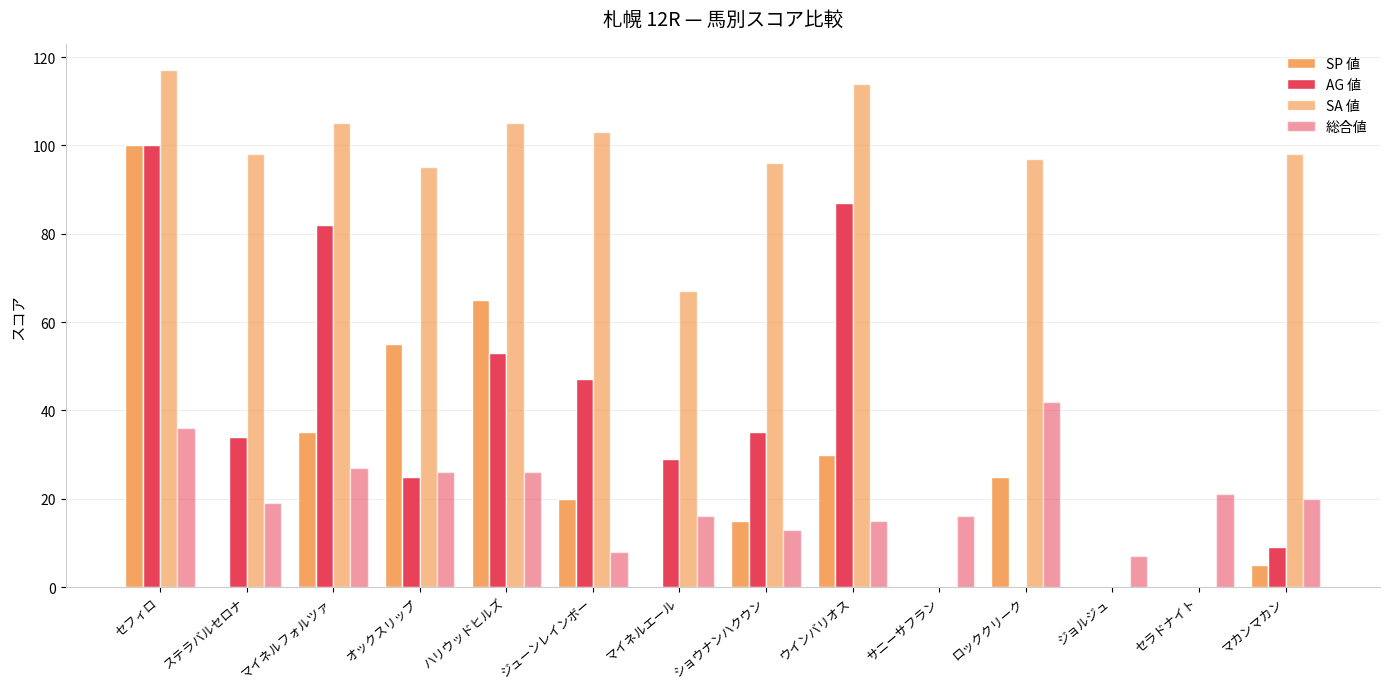

Are the bars horizontal?

No